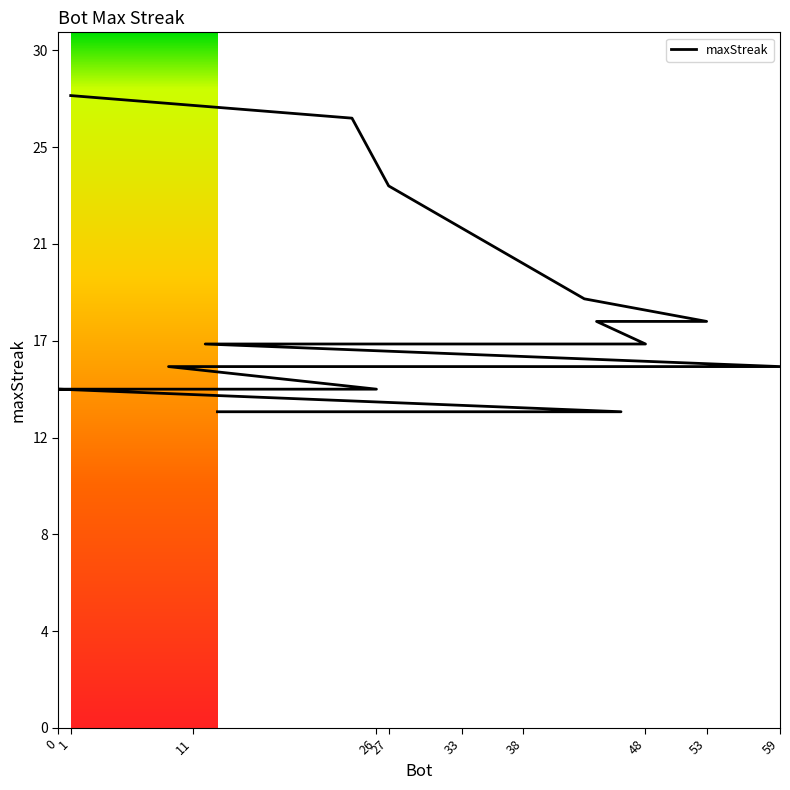

The chart shows a value of 10 at 26. True or false?

False